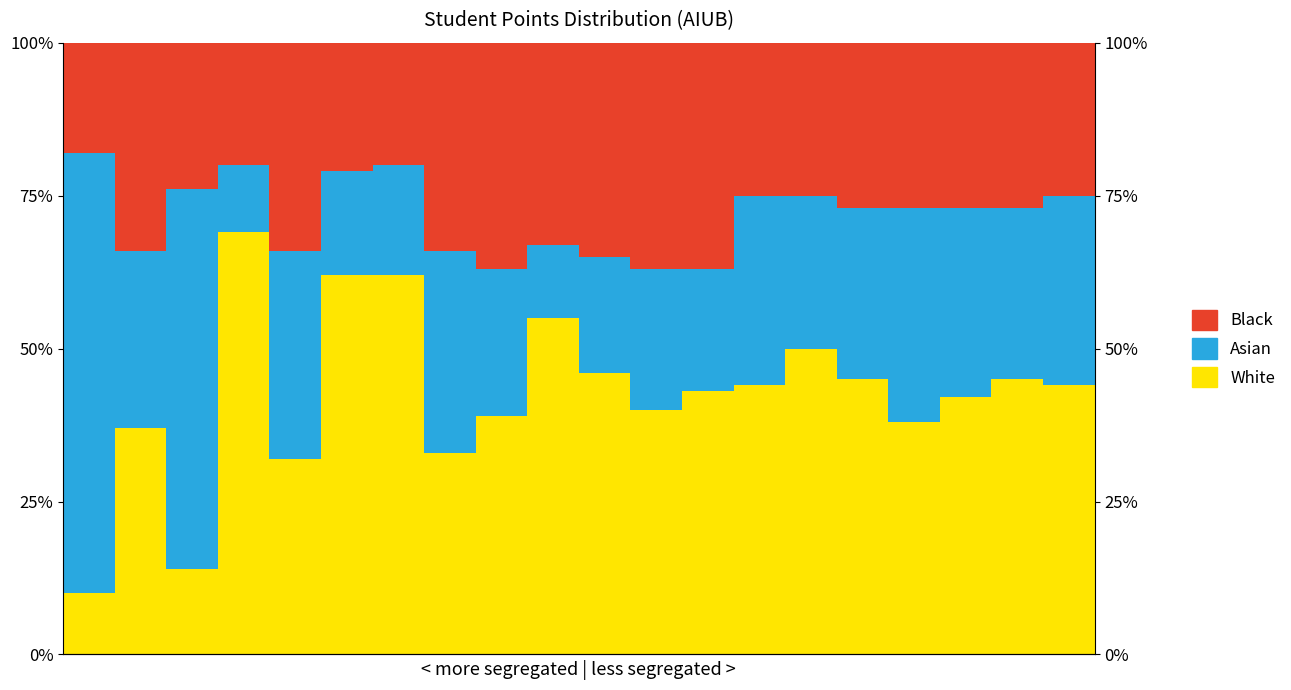

The Black series shows 28.6 at 5. True or false?

False